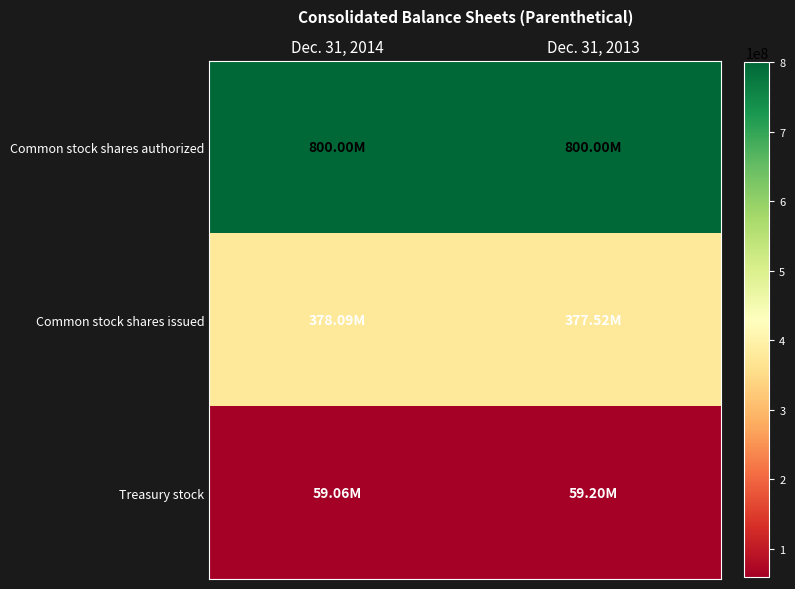

Reading left to right, extract all data points from this chart.

Common stock shares authorized: Dec. 31, 2014=800000000	Dec. 31, 2013=800000000
Common stock shares issued: Dec. 31, 2014=378092000	Dec. 31, 2013=377525000
Treasury stock: Dec. 31, 2014=59059000	Dec. 31, 2013=59197000